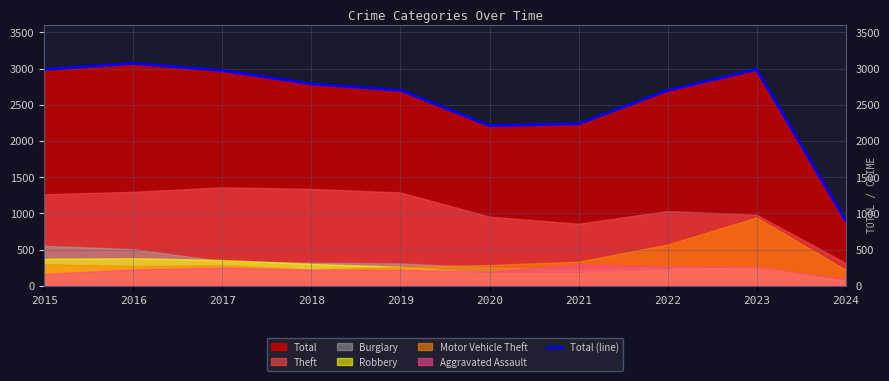

What is the value of the 3rd point from the left?

2973